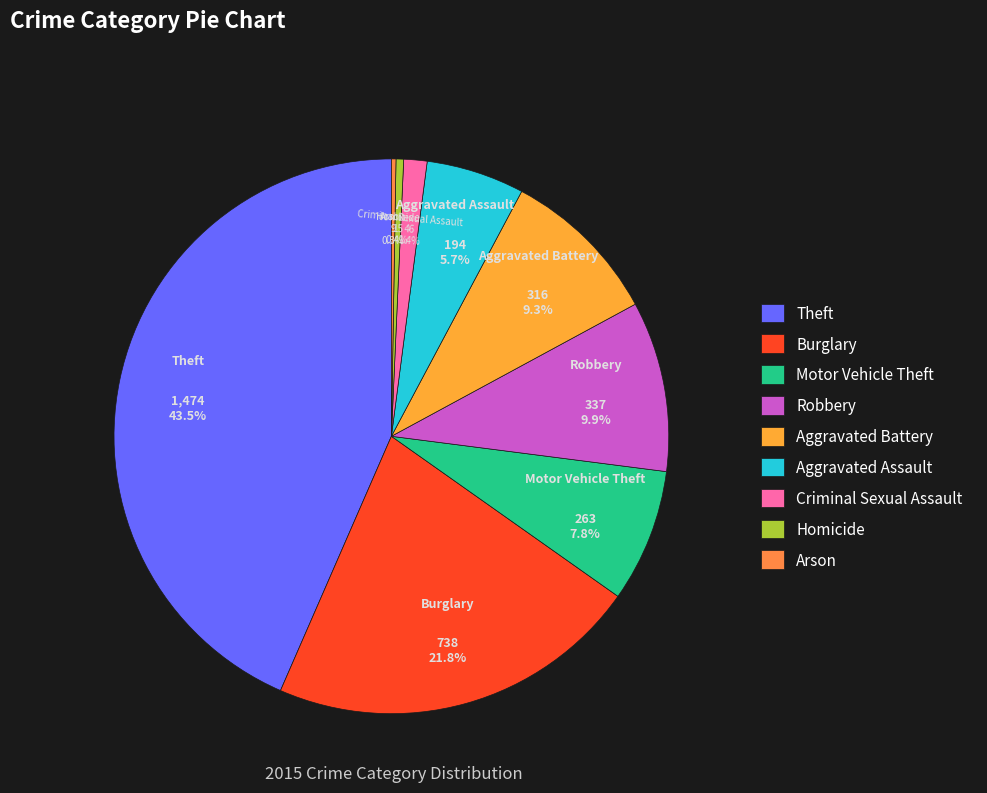

To the nearest percent, what is the difference between the largest and smallest slice percentages?

43%